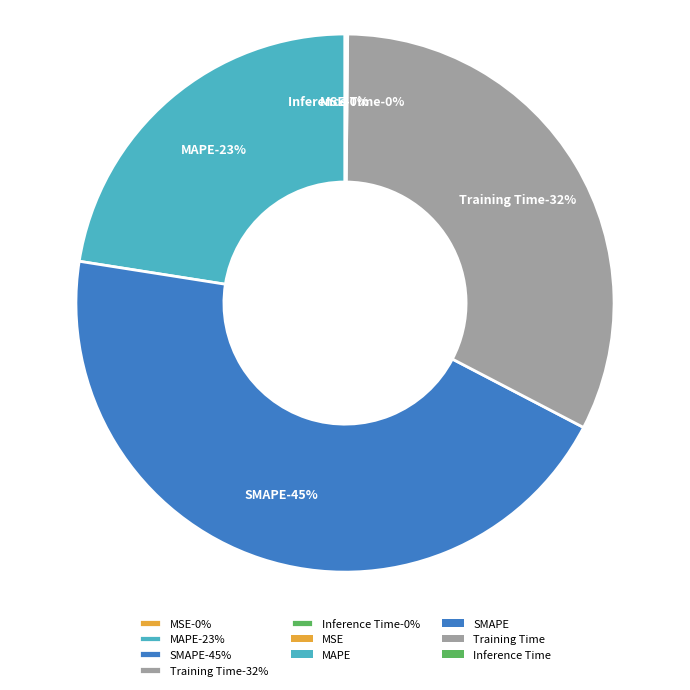

Between MAPE and SMAPE, which is larger?

SMAPE